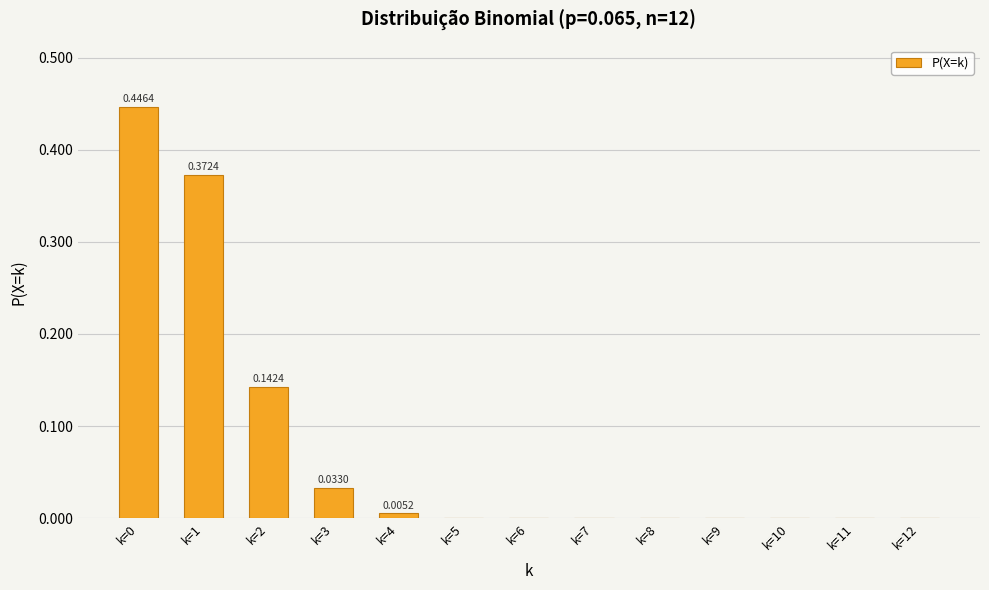

What is the average value?

0.1